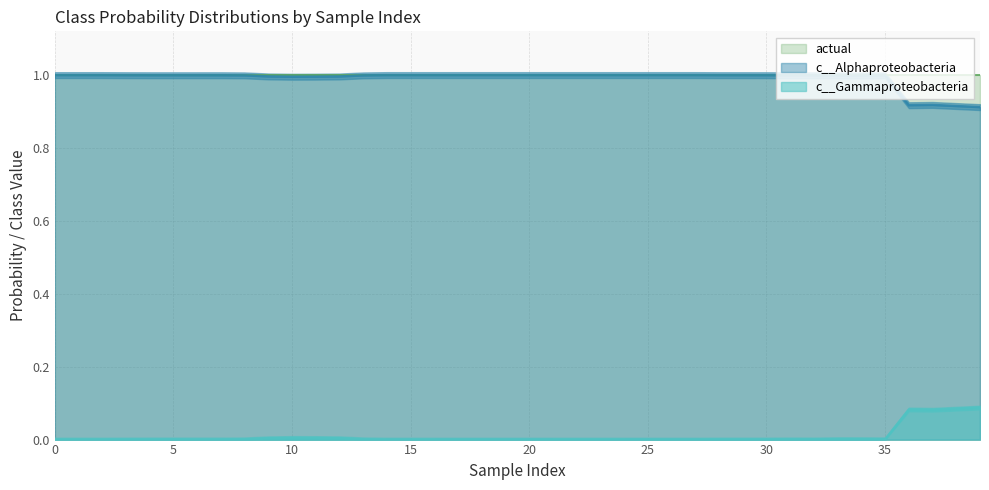

True or false: c__Alphaproteobacteria and c__Gammaproteobacteria intersect in this chart.

False